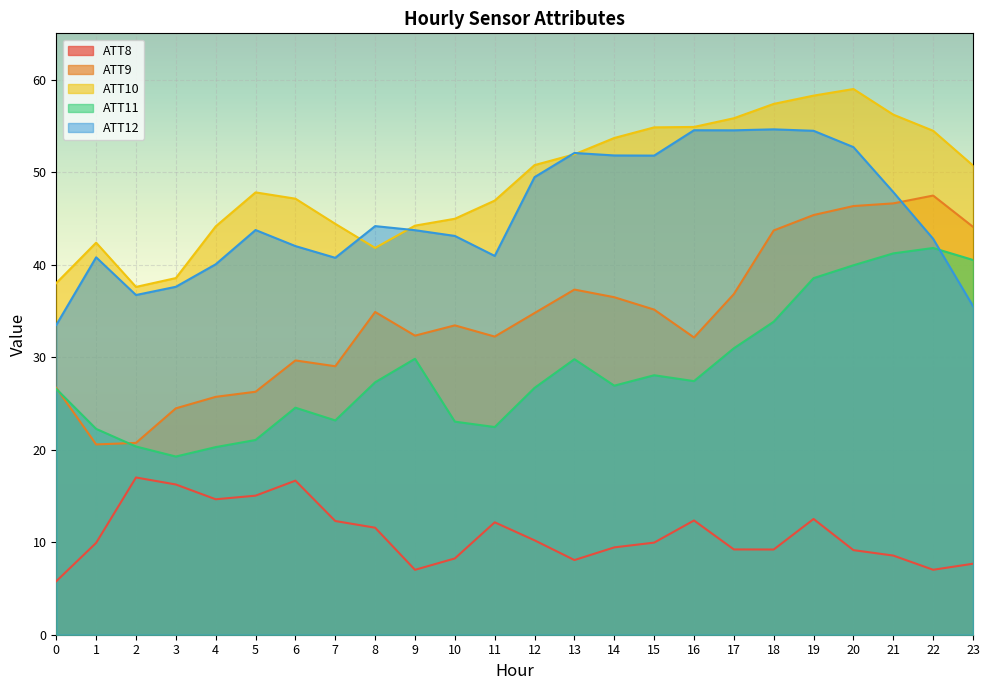

What is the total value across all series at 0?

130.5